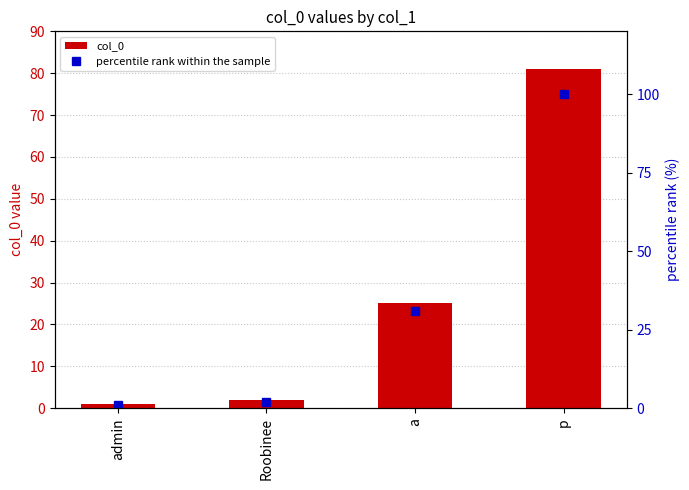

Which series has the largest range (max minus min)?

percentile rank within the sample